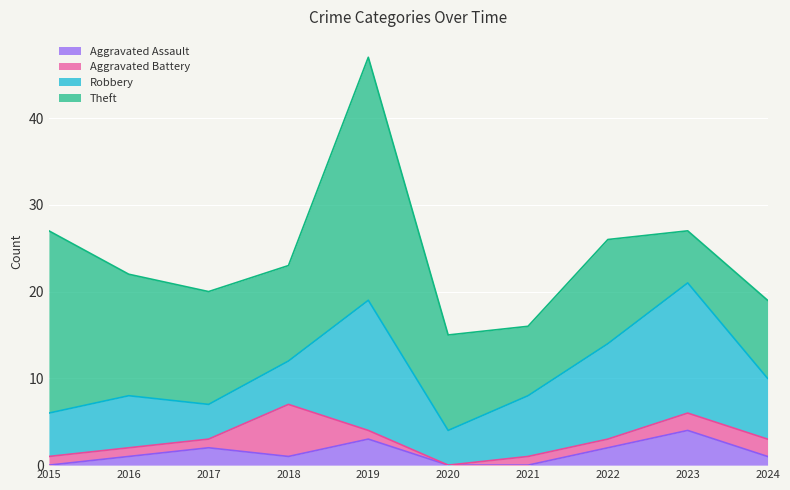

Which series has the widest spread of values?

Theft